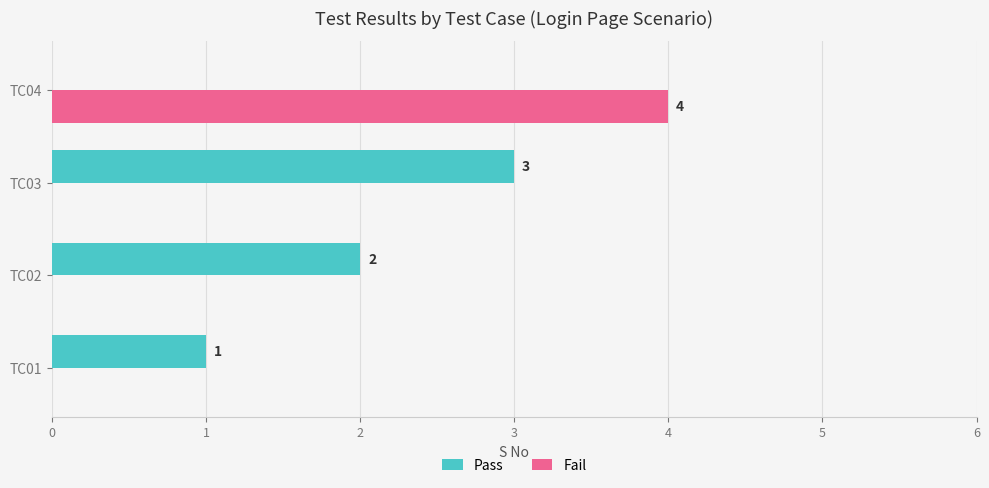

The value of Fail at TC02 is 2. True or false?

False